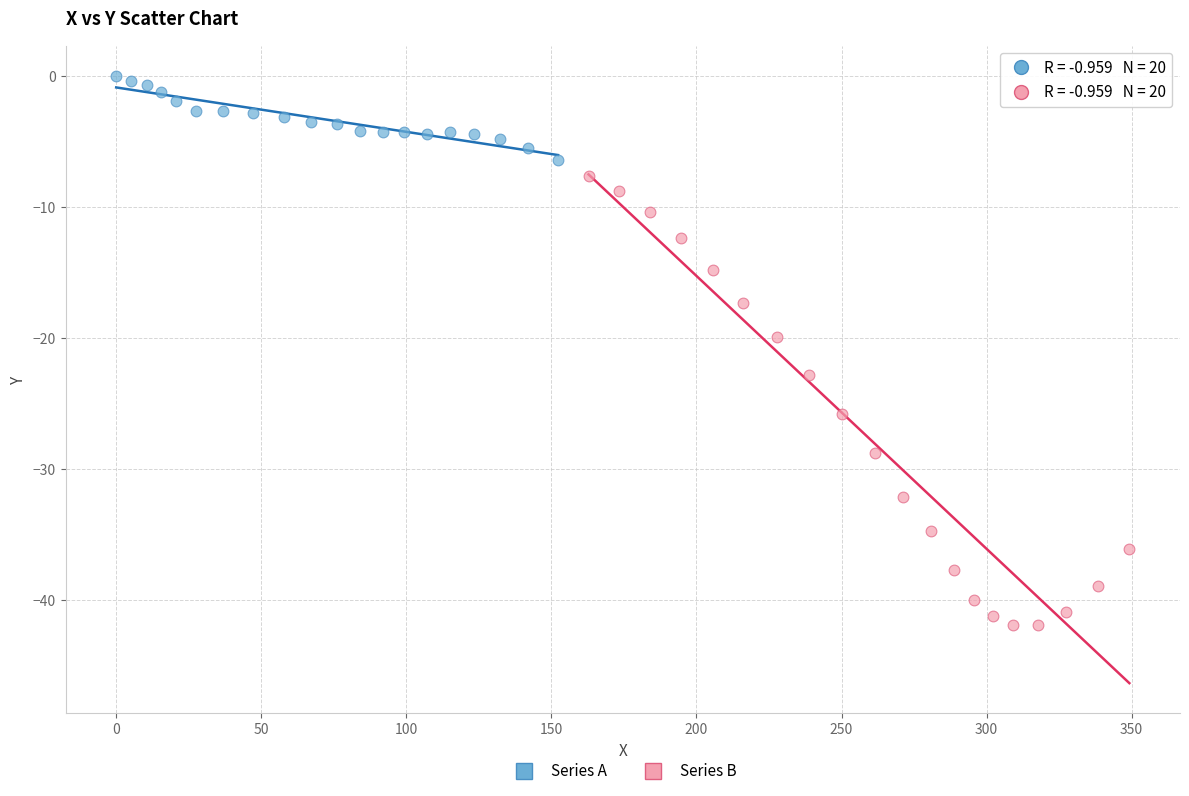

Which series reaches the minimum Y coordinate?

Series B